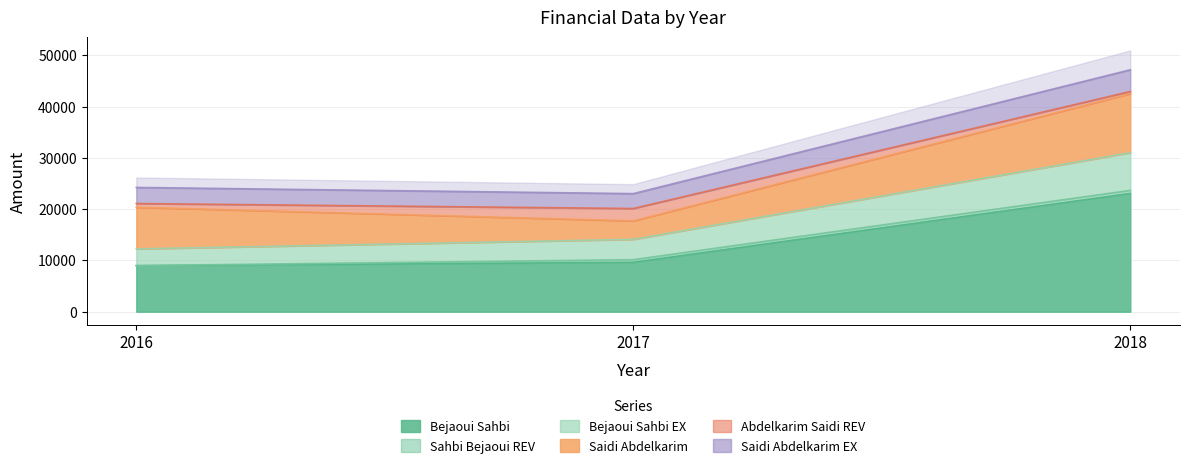

True or false: Bejaoui Sahbi has a value of 23088.6 at 2018.

True